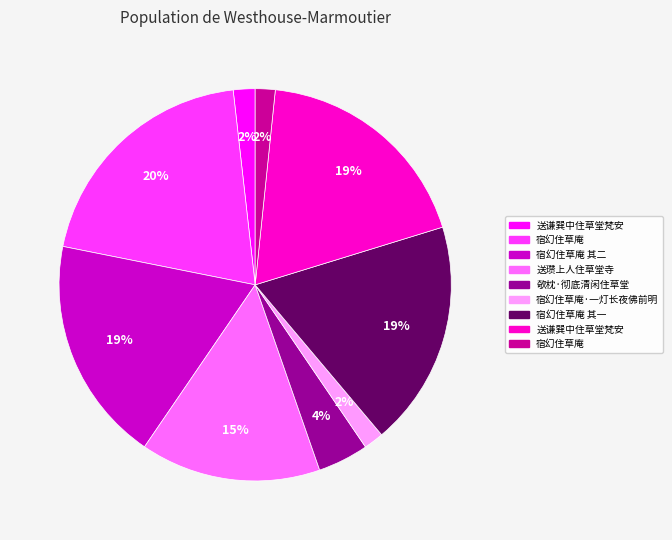

Is there any slice that represents more than half of the pie?

No